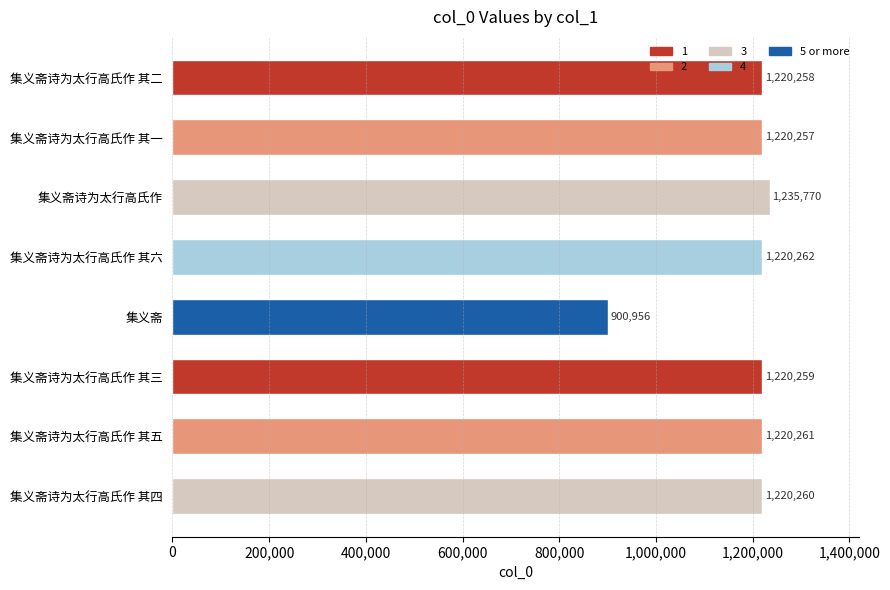

True or false: the data shows 506829 at 集义斋诗为太行高氏作 其二.

False